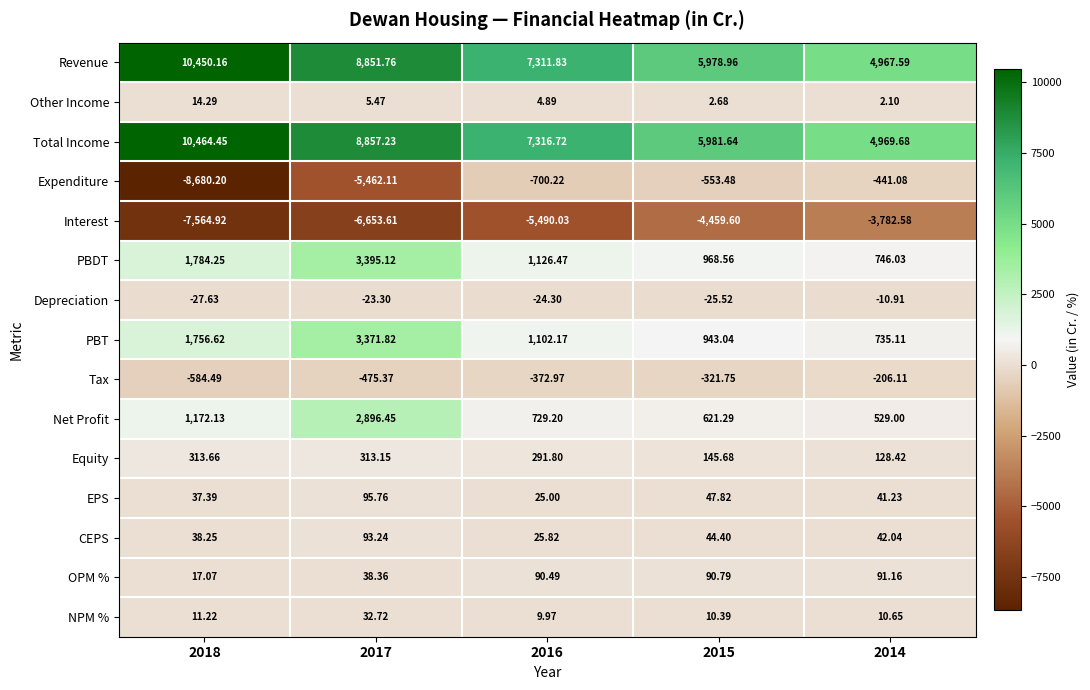

Rank the series at 2014 from lowest to highest value.

Interest, Expenditure, Tax, Depreciation, Other Income, NPM %, EPS, CEPS, OPM %, Equity, Net Profit, PBT, PBDT, Revenue, Total Income